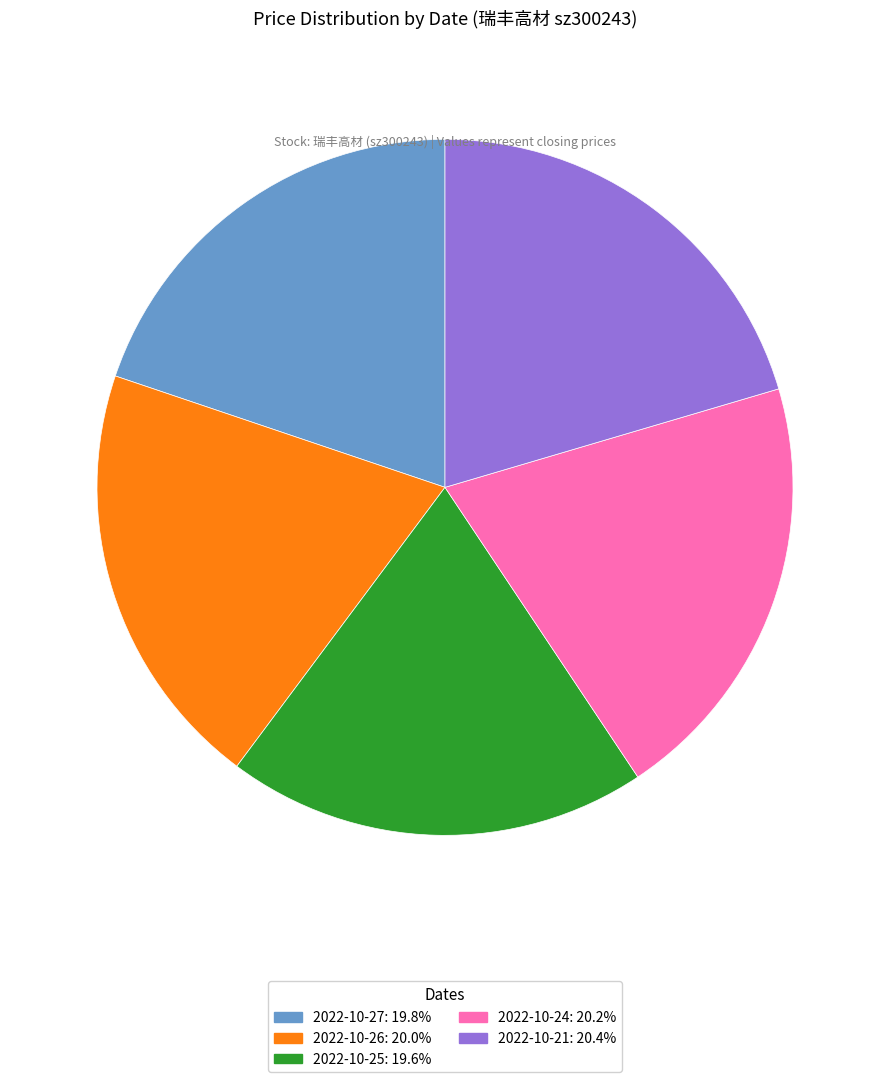

Is there any slice that represents more than half of the pie?

No